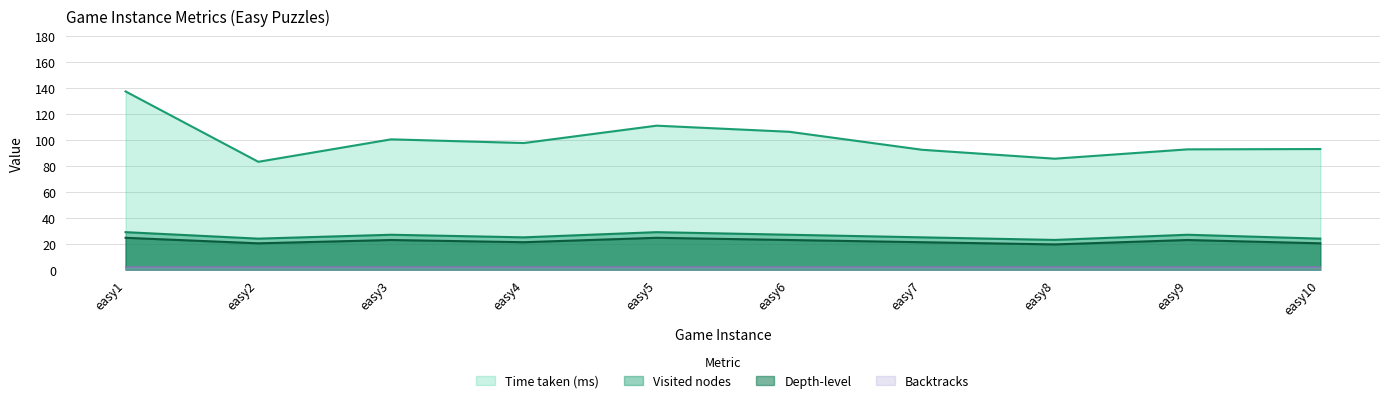

Between easy1 and easy4, which series saw the biggest shift?

Time taken (ms)